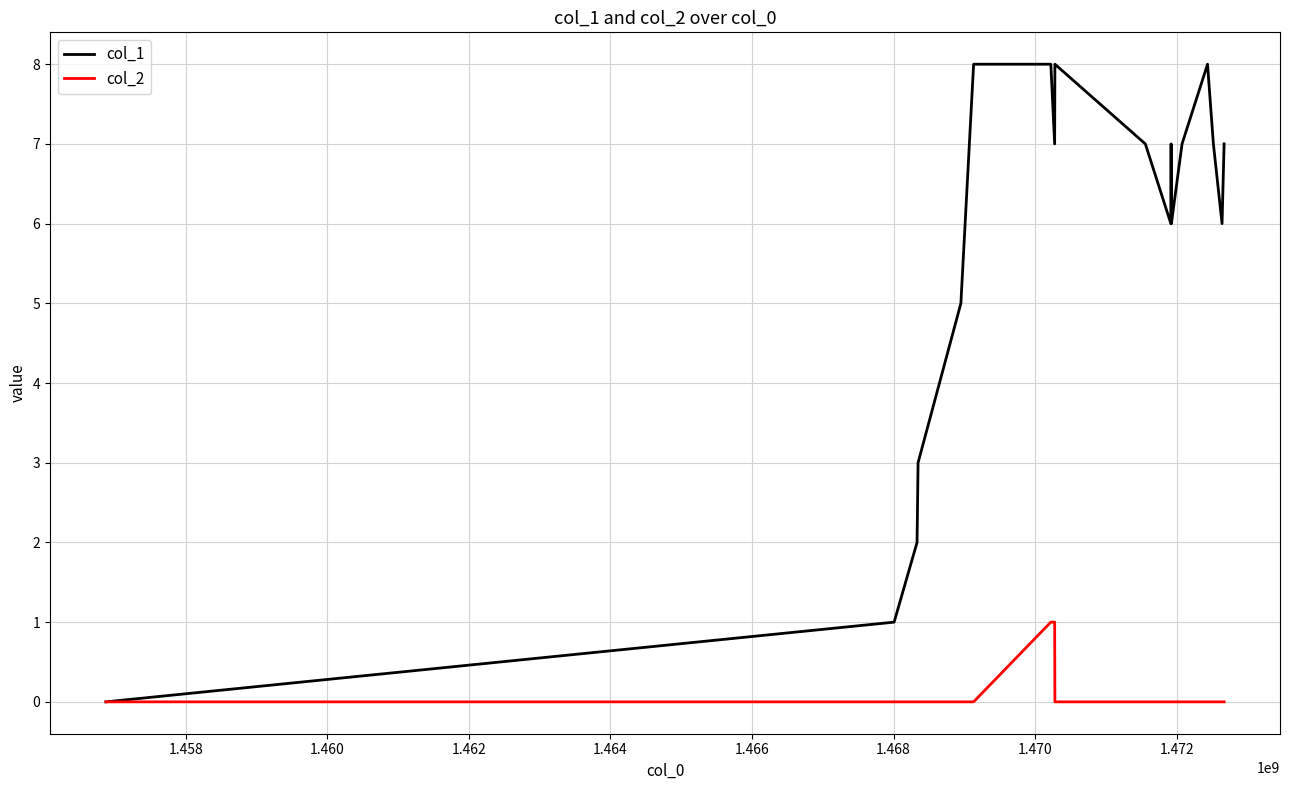

Which series has the largest total across all categories?

col_1